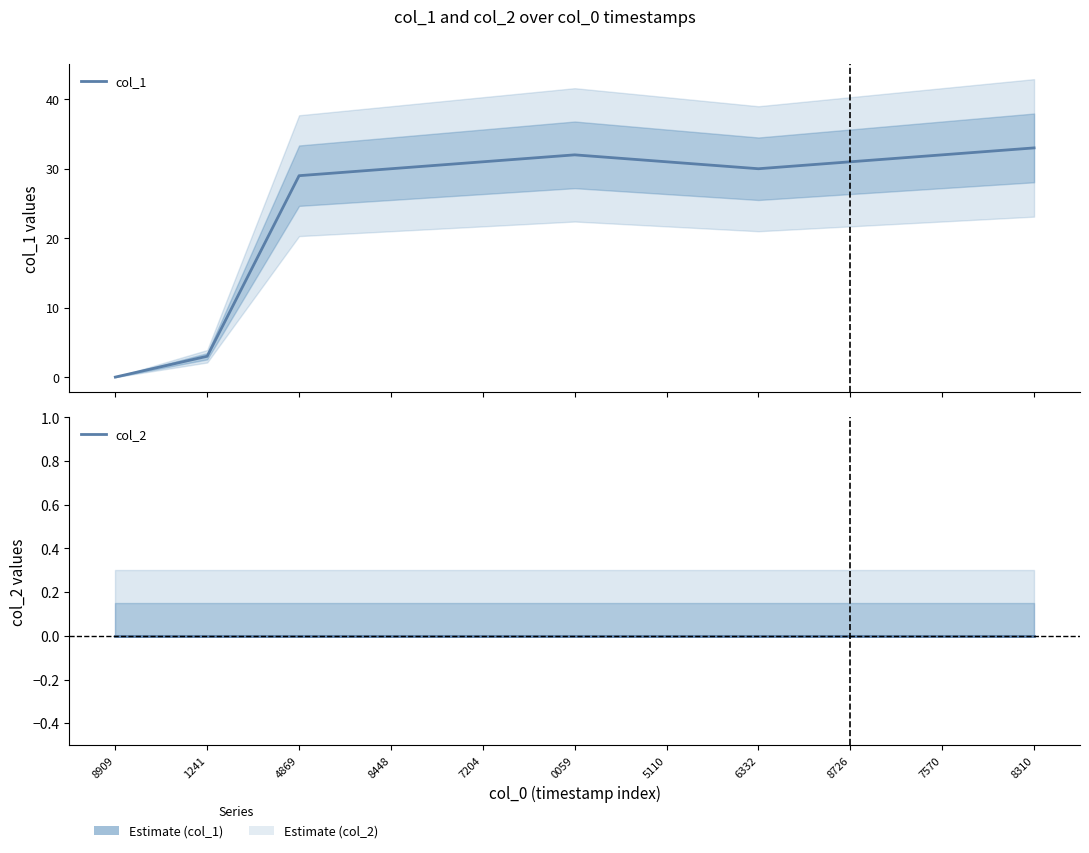

At how many categories does at least one series exceed 10?

9